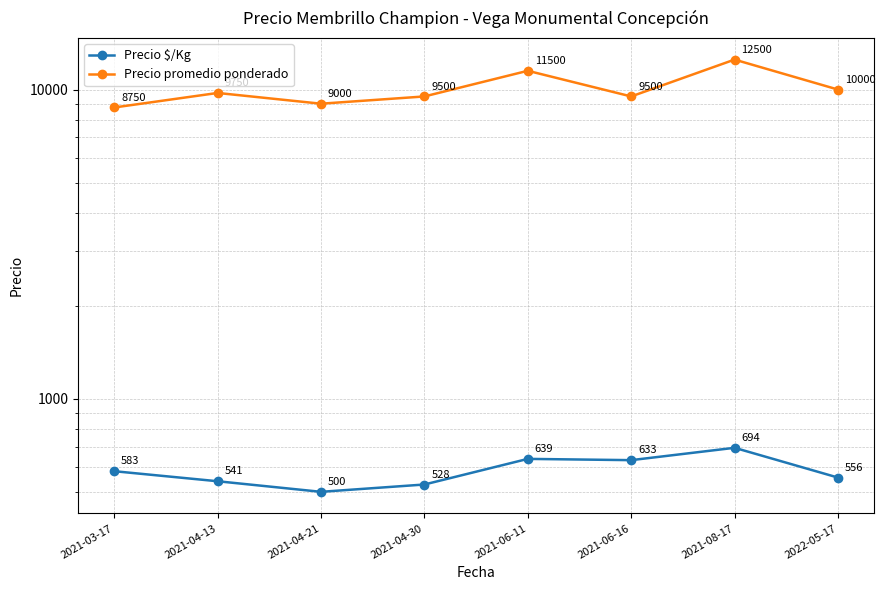

What is the label of the 7th point from the right?

2021-04-13